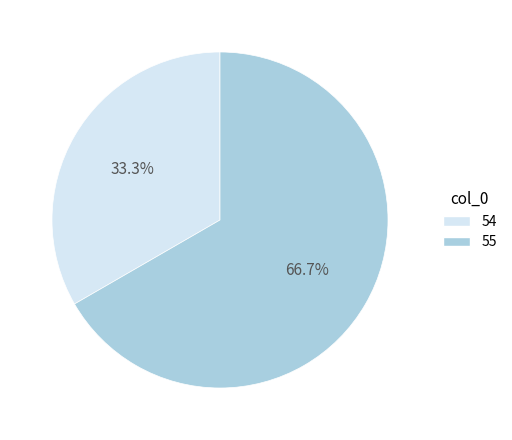

Which slice represents more than half of the pie?

55